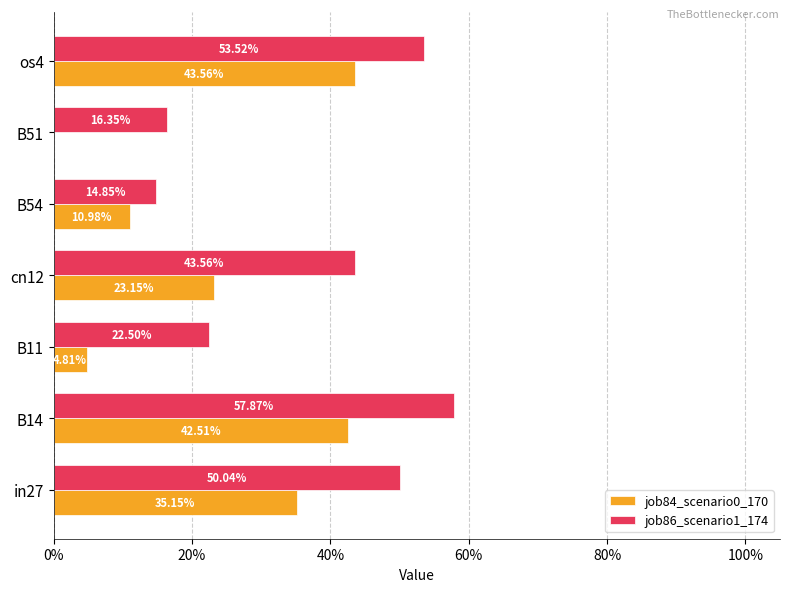

At how many categories does at least one series exceed 0?

7